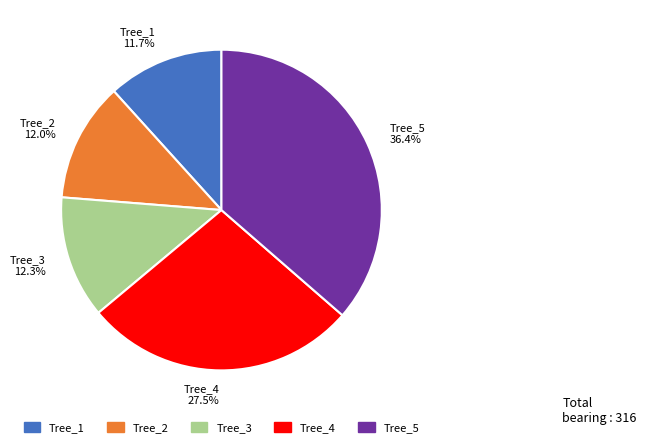

Between Tree_1 11.7% and Tree_3 12.3%, which is larger?

Tree_3 12.3%